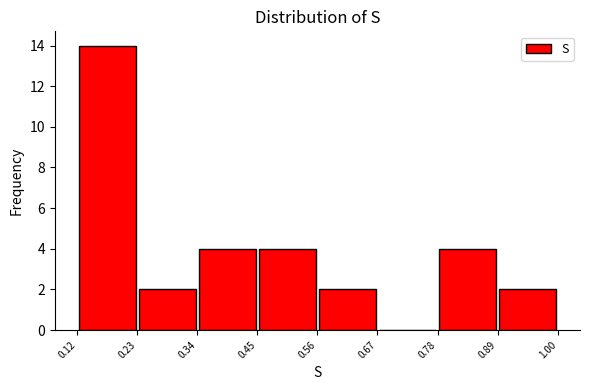

Reading left to right, transcribe this chart: for each bar, give the range it covers on the x-axis and its height. The values are not printed on the chart, so give them approximately, as read against the axis.

0.12 to 0.23: 14
0.23 to 0.34: 2
0.34 to 0.45: 4
0.45 to 0.56: 4
0.56 to 0.67: 2
0.67 to 0.78: 0
0.78 to 0.89: 4
0.89 to 1.00: 2